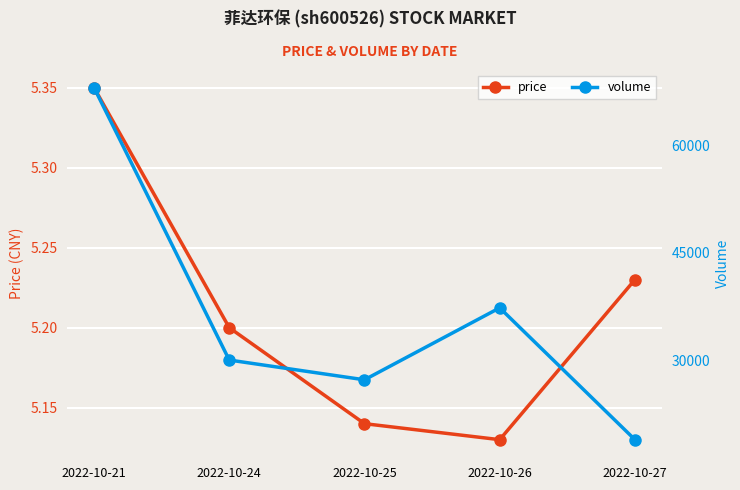

True or false: volume and price intersect in this chart.

False